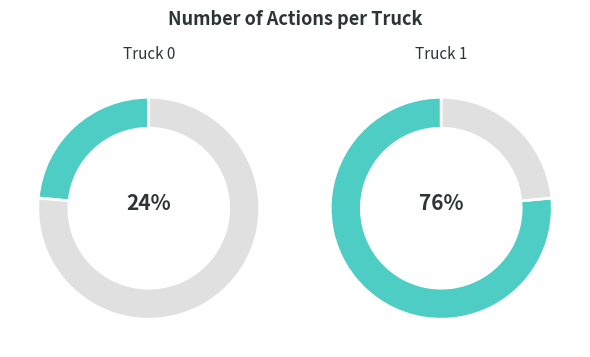

True or false: Truck 0 accounts for 24% of the total.

True